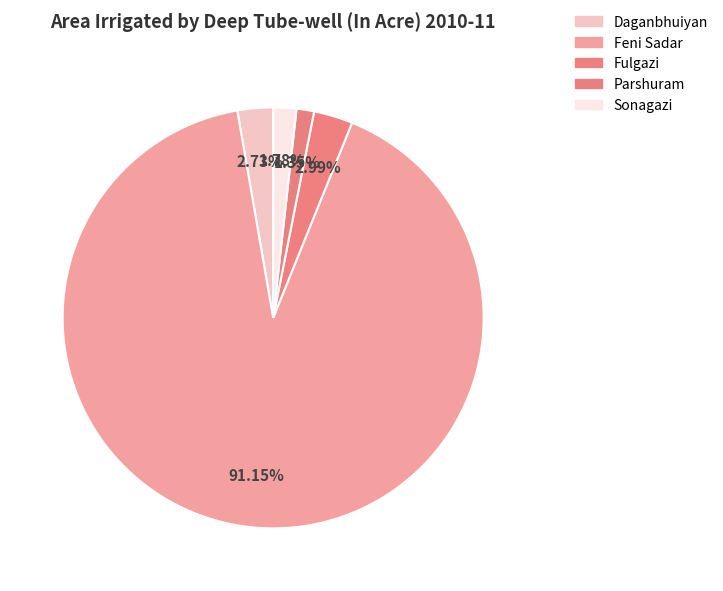

To the nearest percent, what percentage of the pie is Sonagazi?

2%